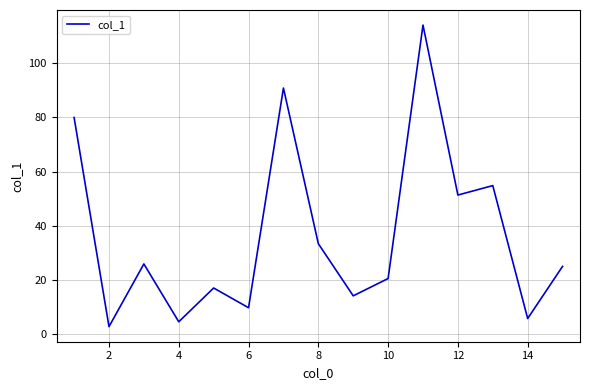

What is the difference between the maximum and minimum values?

111.6